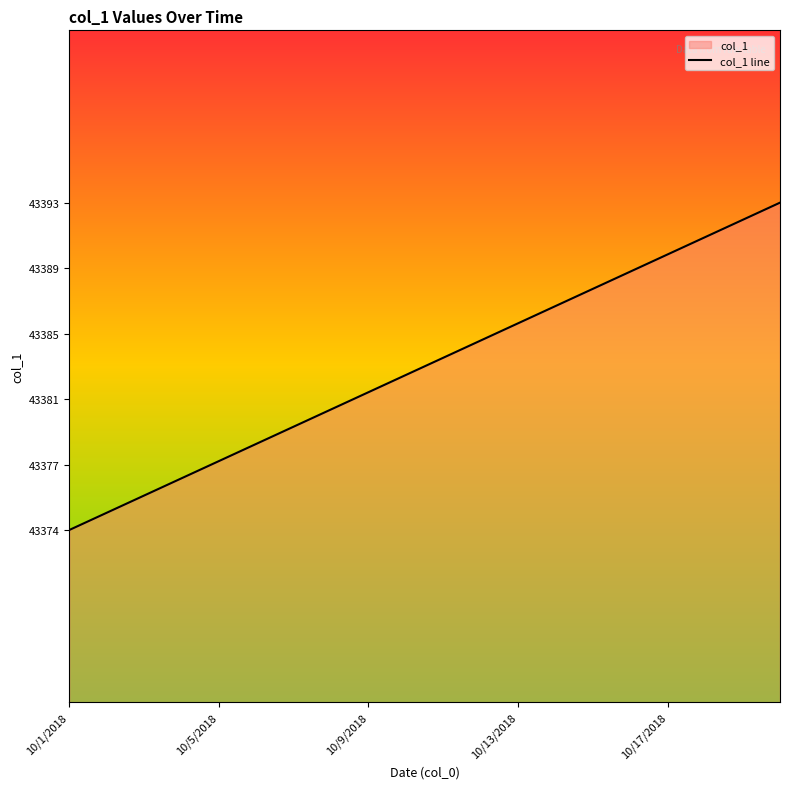

The value at 10/9/2018 is 43382. True or false?

True